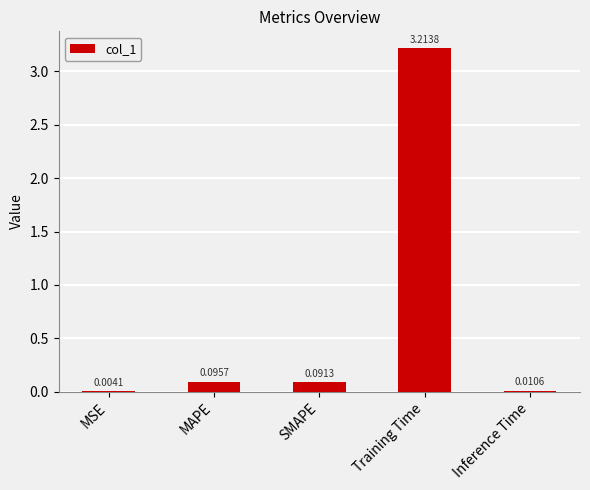

How many distinct data groups are displayed?

1